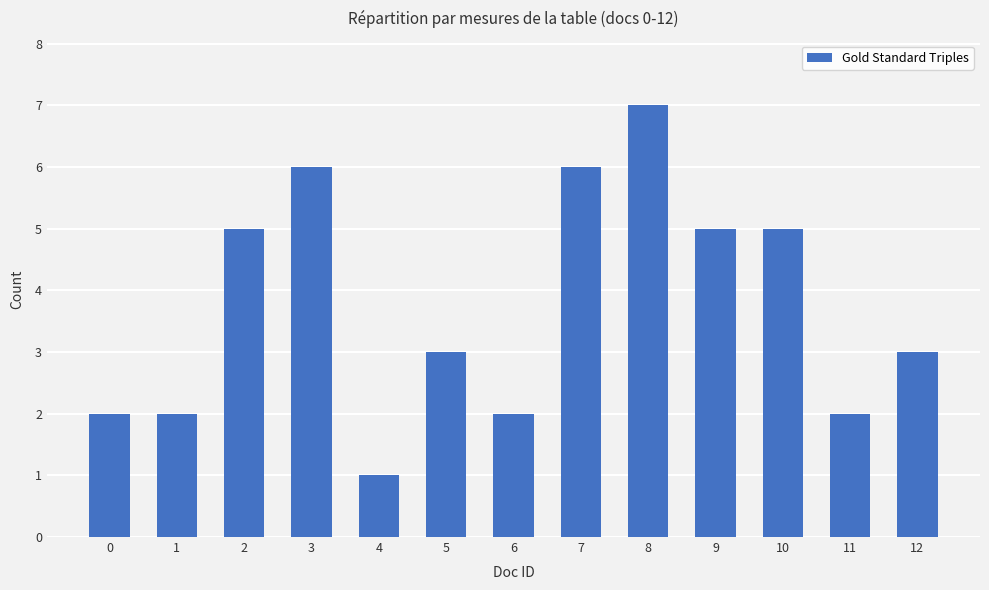

What is the greatest value displayed?

7